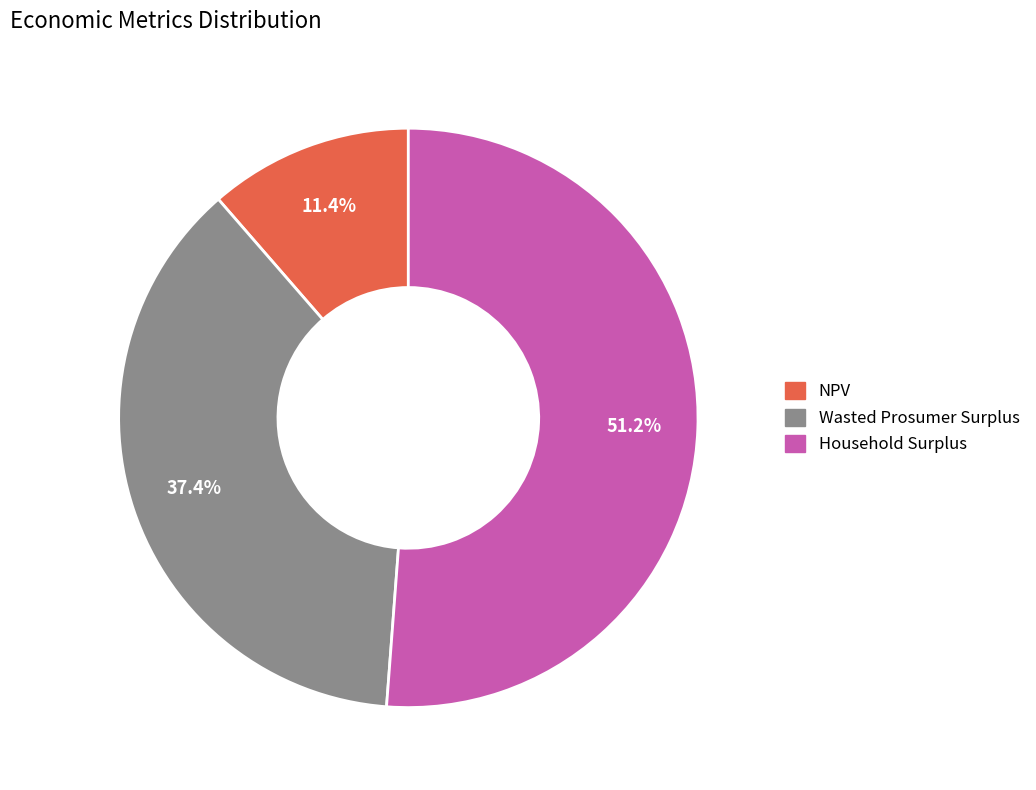

What percentage is NOT represented by NPV?

88.6%